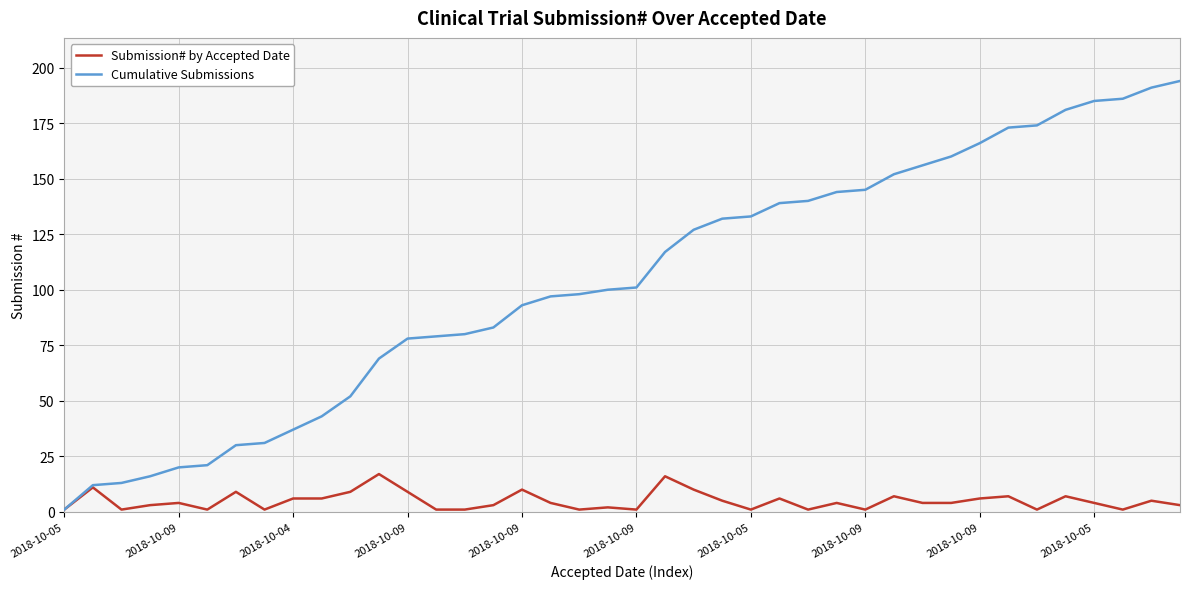

Rank the series by their maximum value, from highest to lowest.

Cumulative Submissions, Submission# by Accepted Date